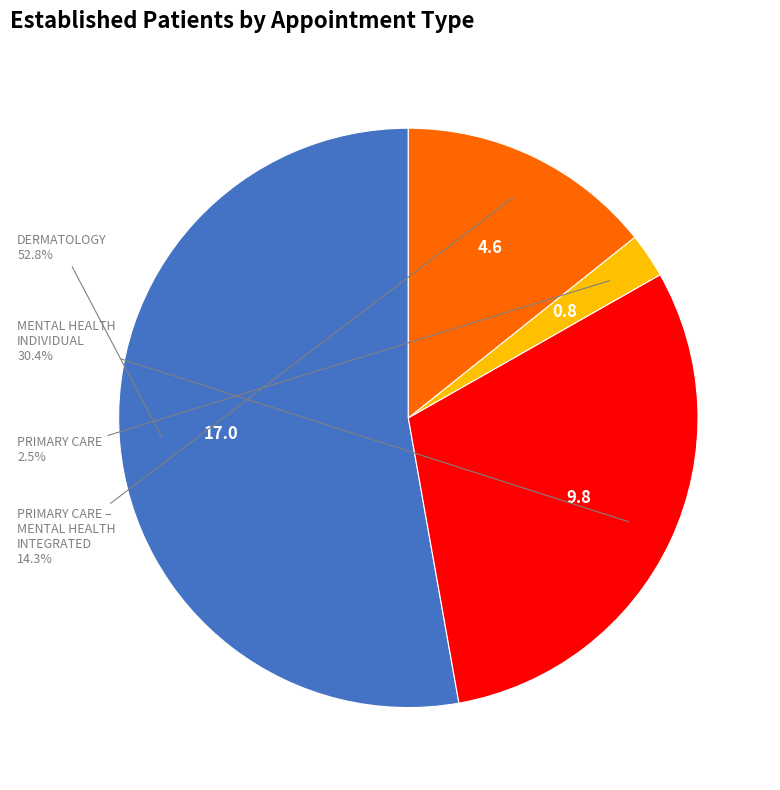

Is there a majority slice in this chart?

Yes